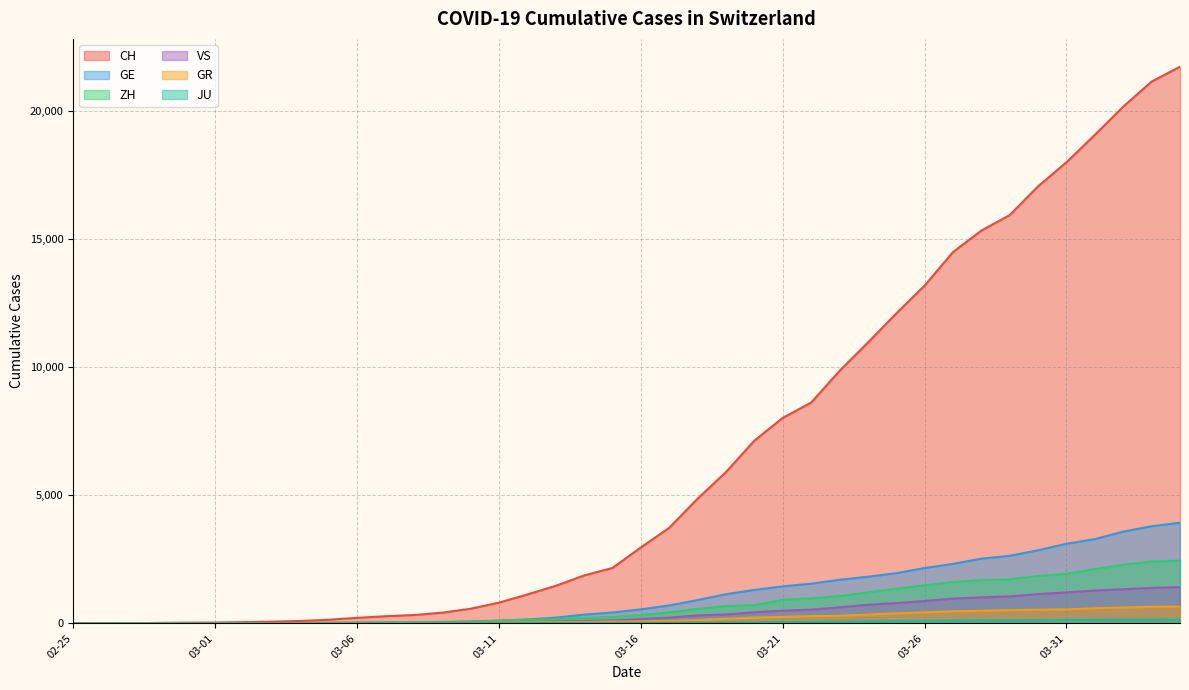

The ZH series shows 382 at 2020-03-23. True or false?

False